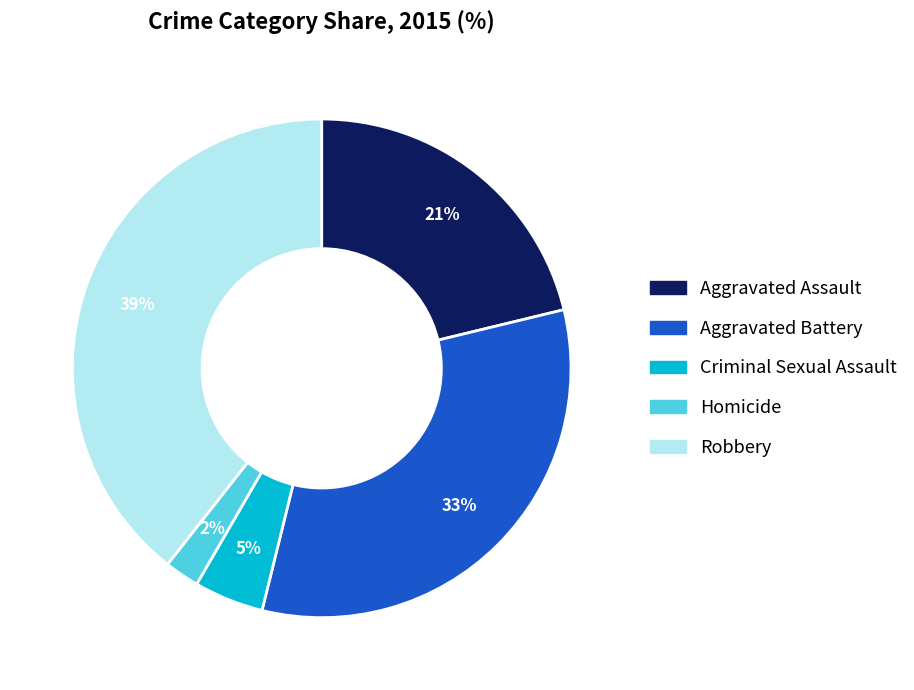

Is the sum of Criminal Sexual Assault and Homicide greater than half?

No